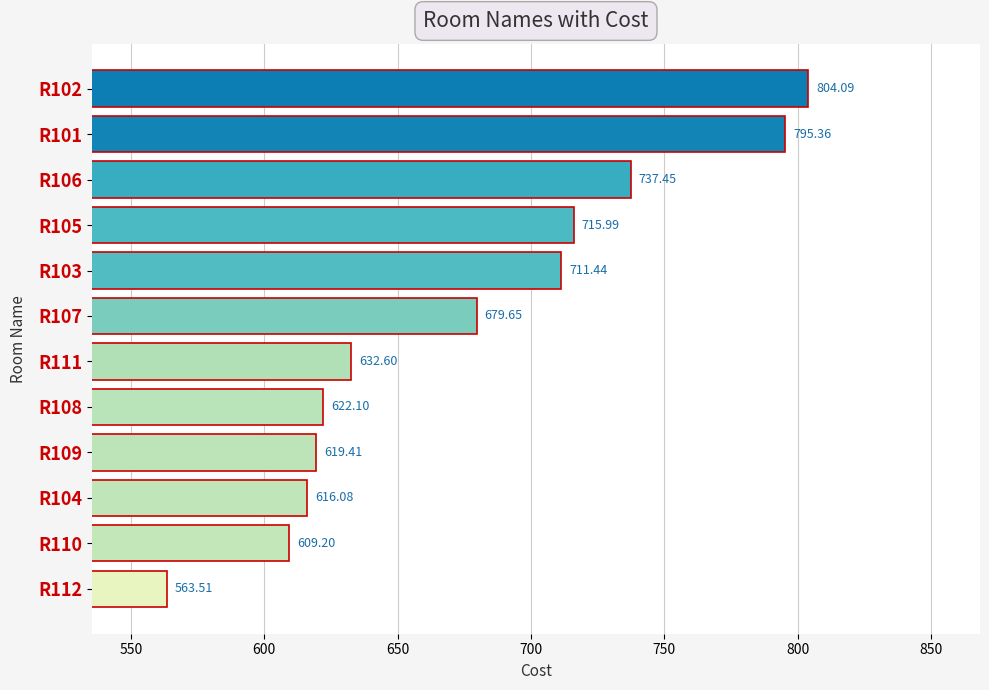

Rank the categories by value from highest to lowest.

R102, R101, R106, R105, R103, R107, R111, R108, R109, R104, R110, R112